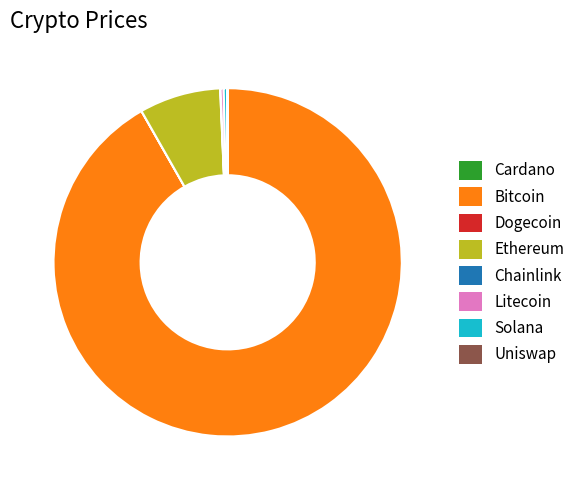

Is the sum of Bitcoin and Ethereum greater than half?

Yes